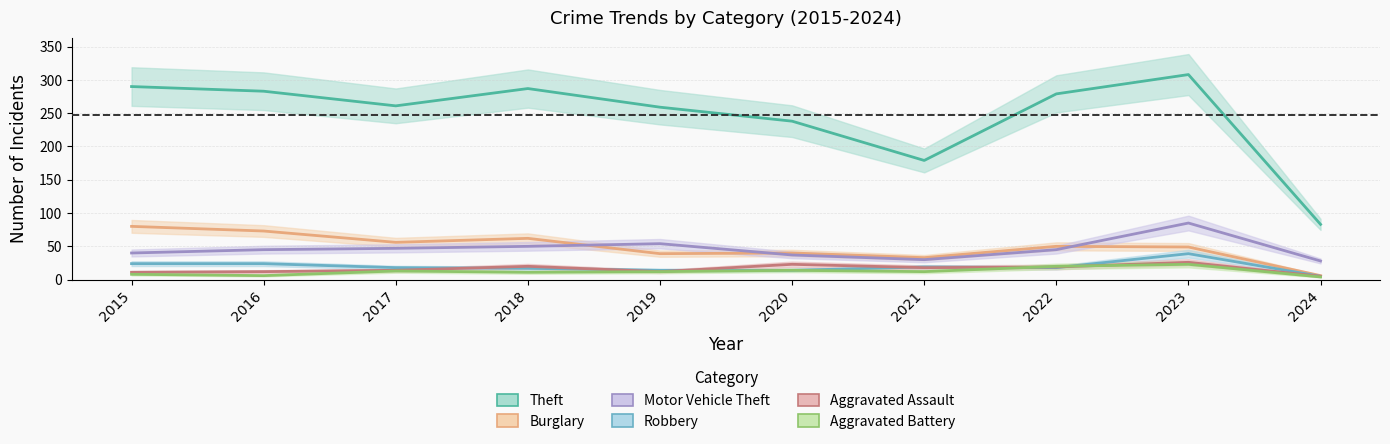

List the series in order of their peak value, lowest first.

Aggravated Battery, Aggravated Assault, Robbery, Burglary, Motor Vehicle Theft, Theft